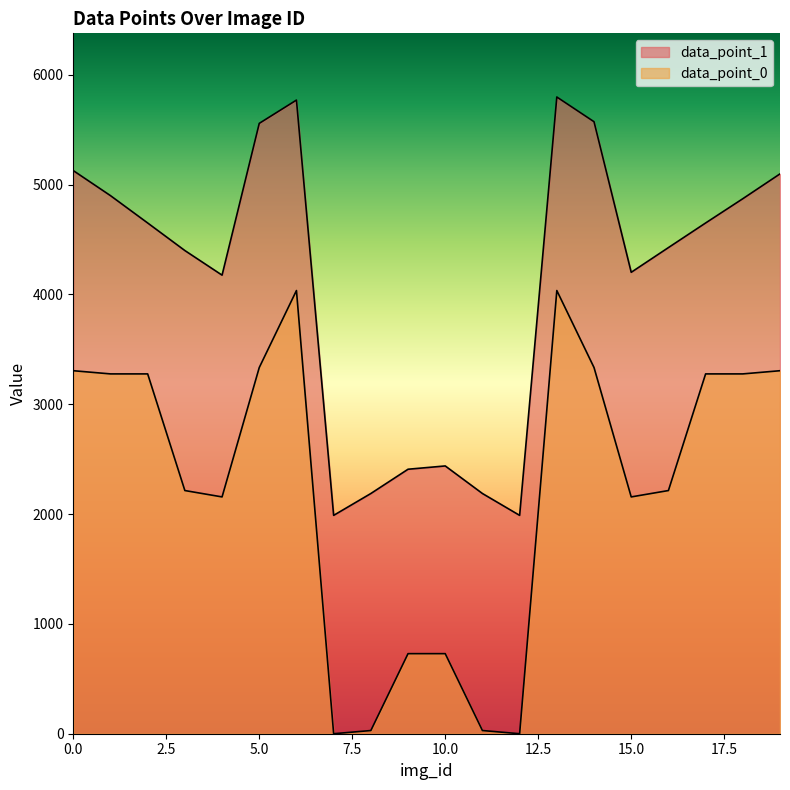

What is the spread (max minus min) of values at 9?

1679